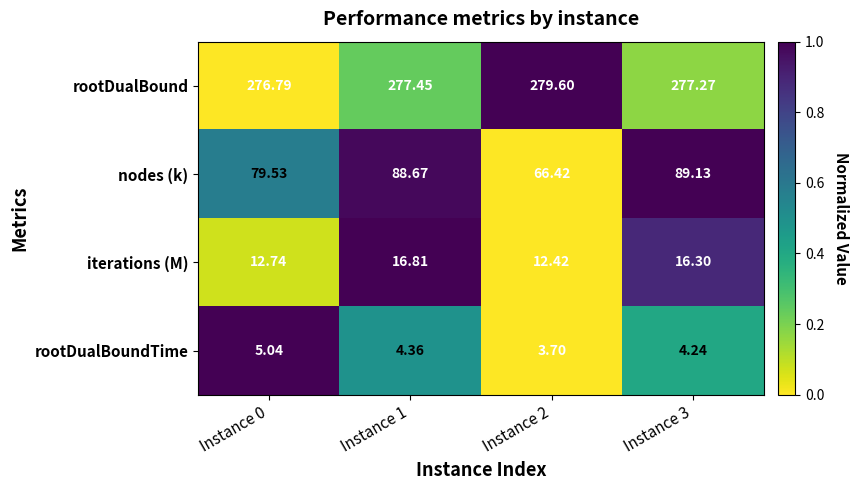

Is the value of rootDualBoundTime at Instance 0 greater than the value of iterations (M) at Instance 2?

No